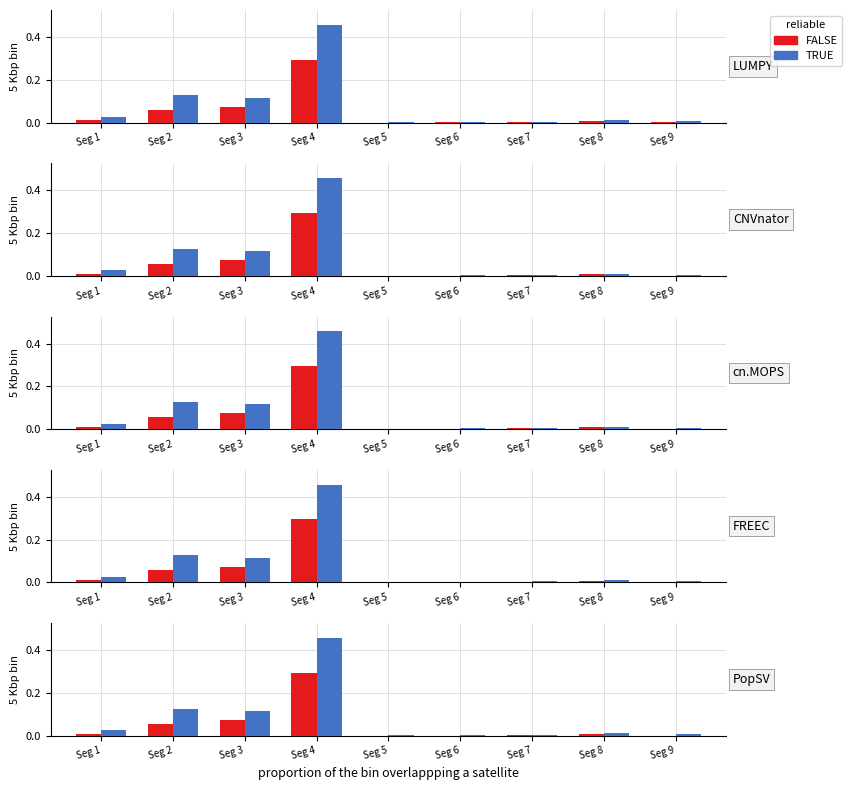

How many categories are shown in the chart?

9